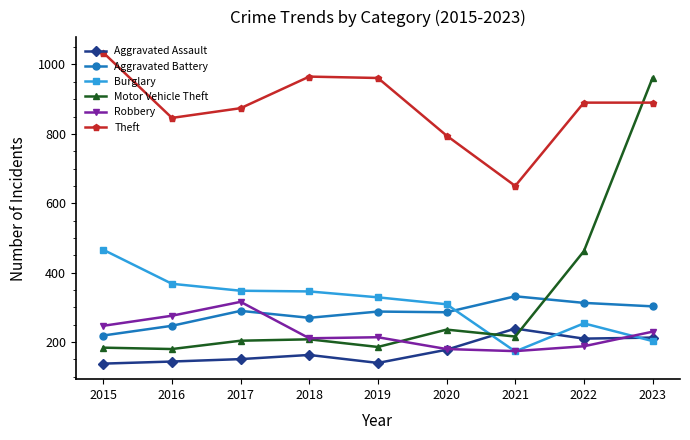

Which label corresponds to the largest value in the chart?

2015